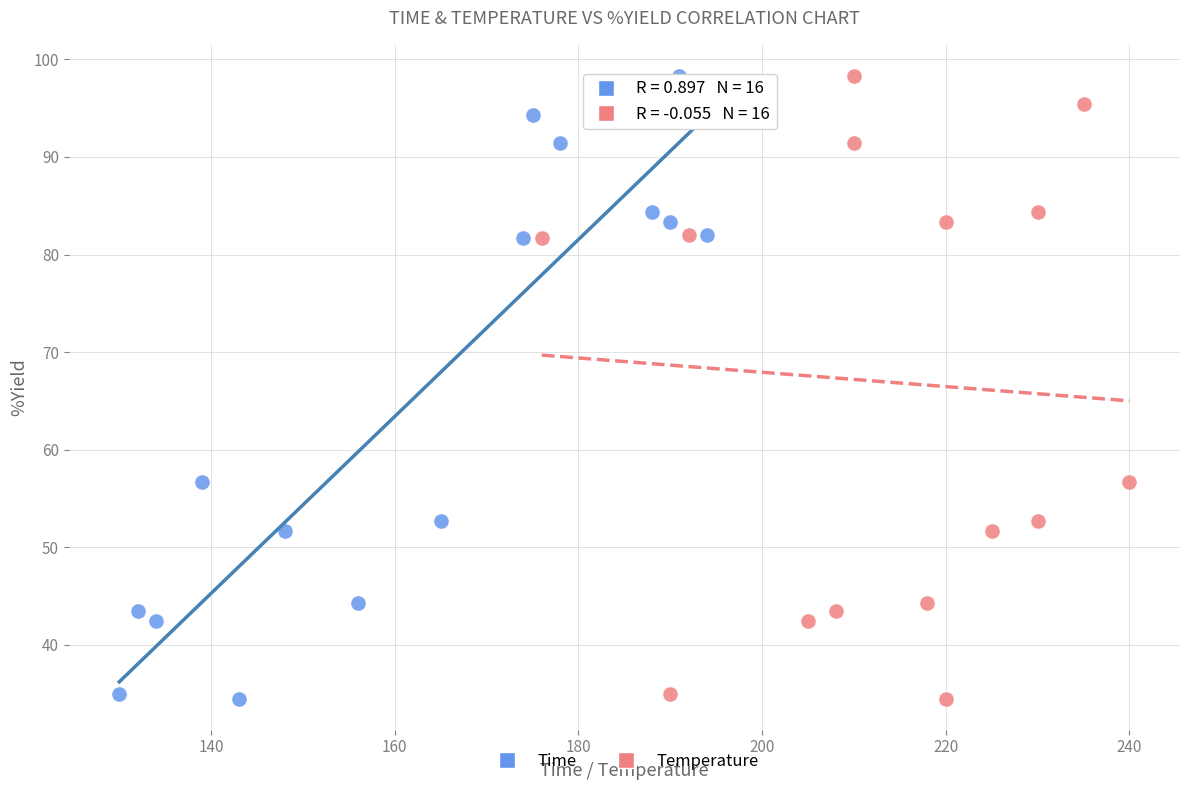

What are all the series names shown in the legend?

Time, Temperature